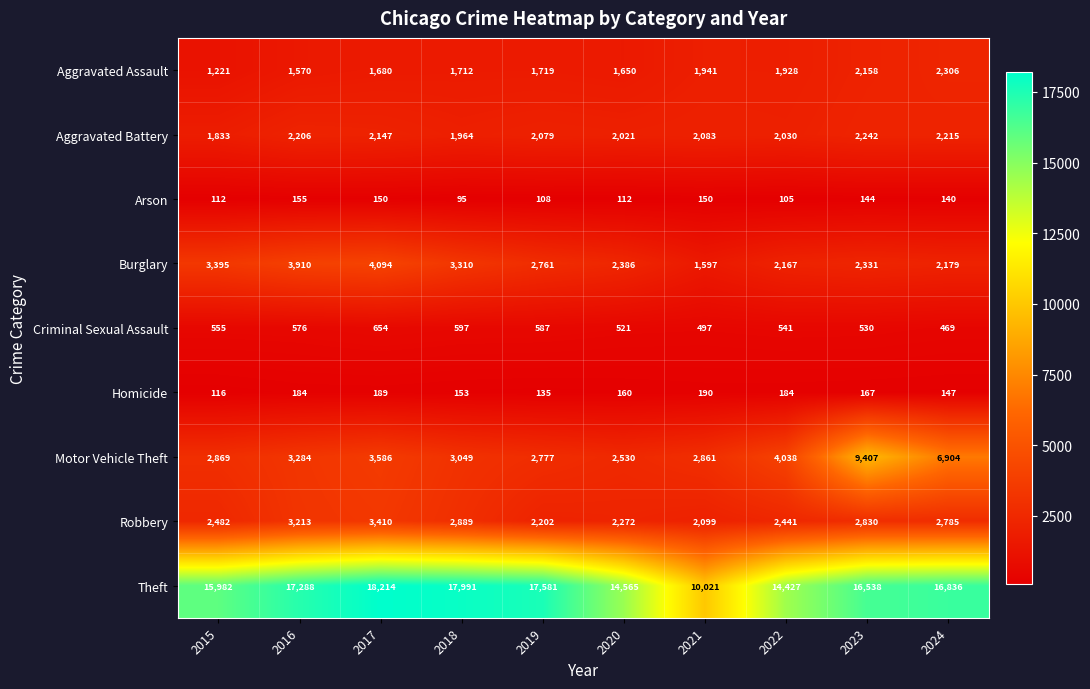

What is the difference between the highest and lowest values at 2017?

18064